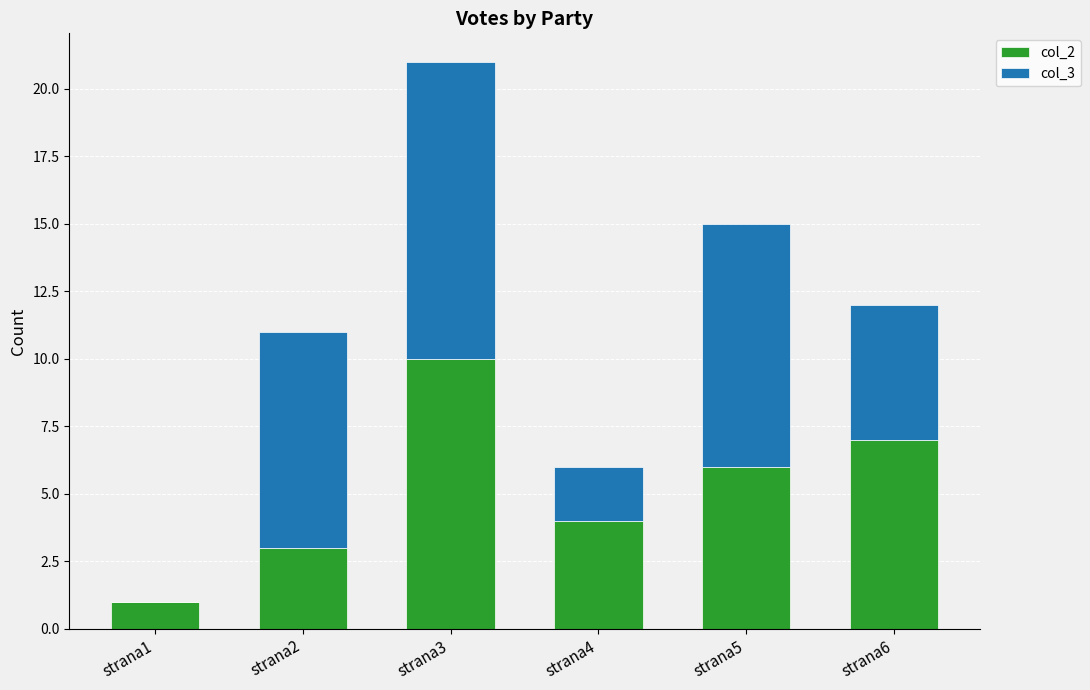

What is the average value of the col_2 series?

5